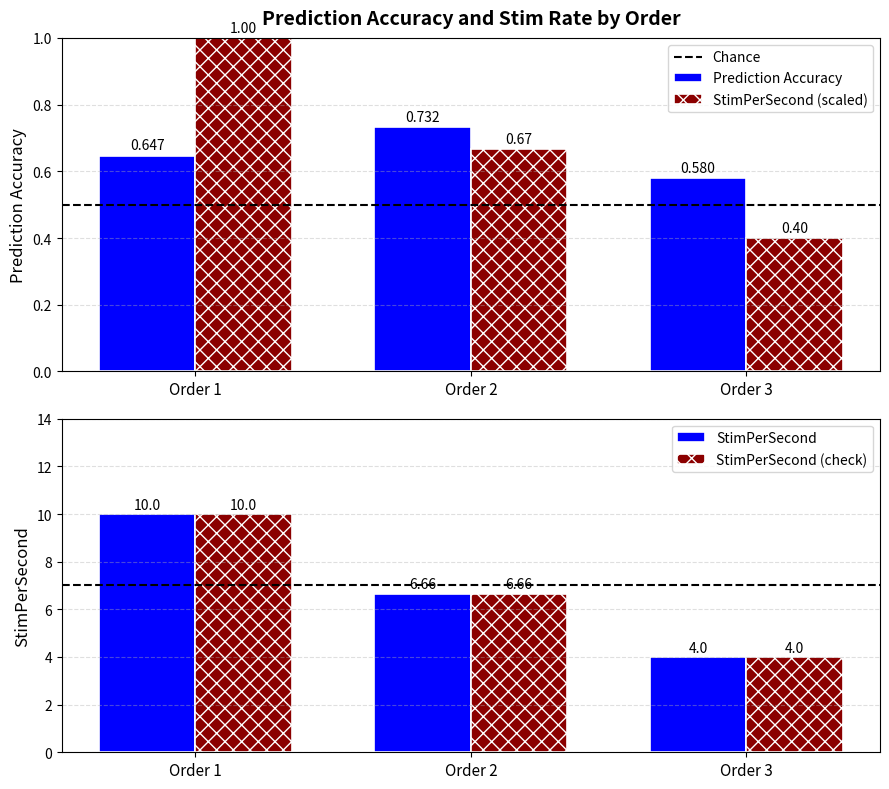

What is the value of the 2nd bar from the left?

0.7